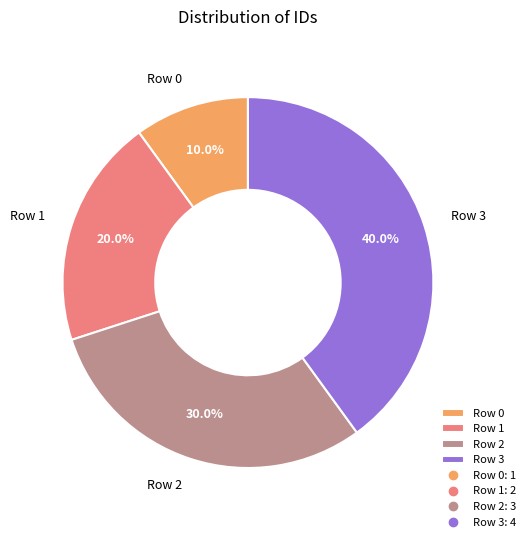

The Row 2 slice represents 38% of the pie. True or false?

False